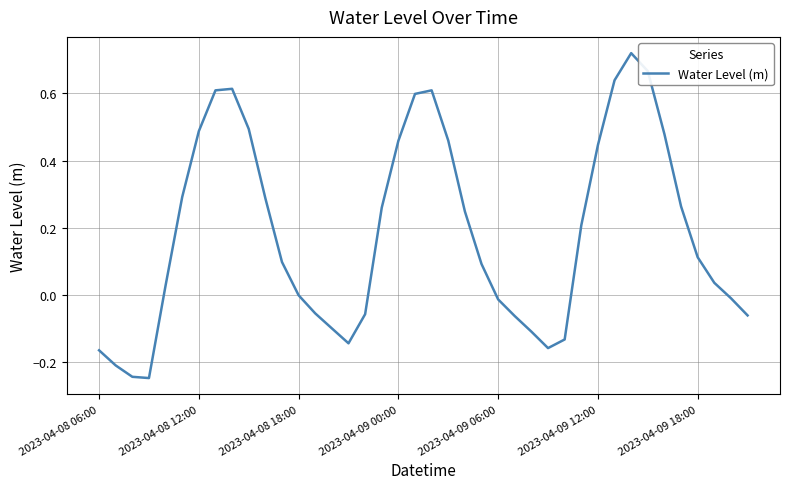

What is the difference between the maximum and minimum values?

1.0